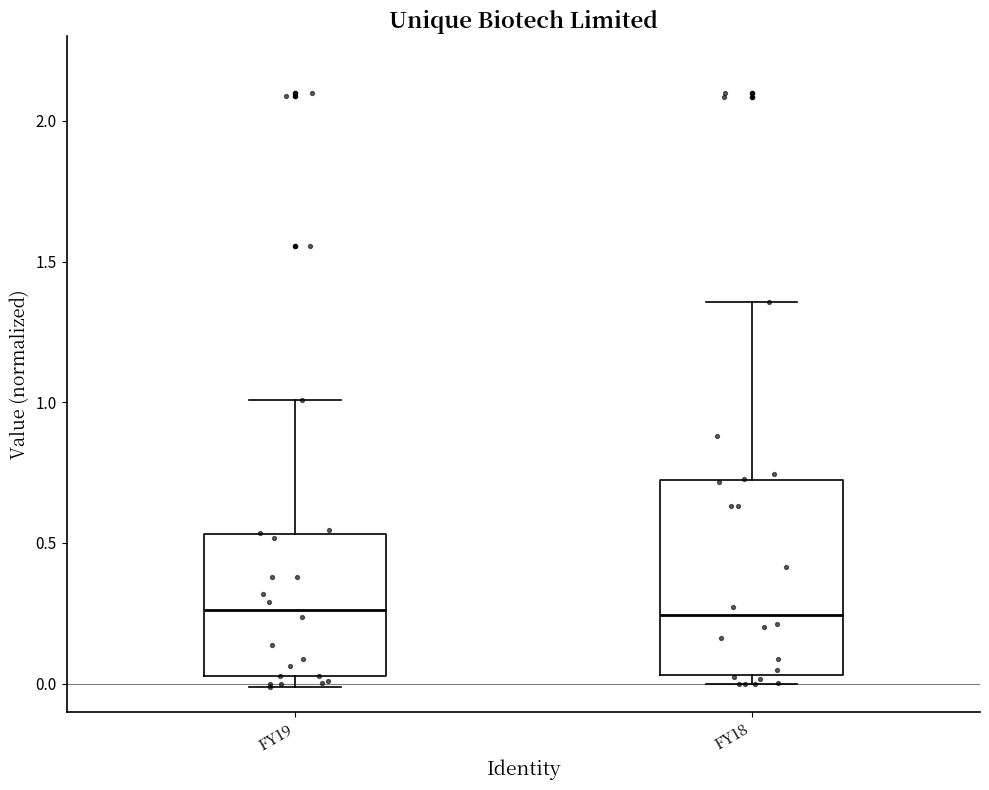

Reading left to right, transcribe this box plot: for each box, give where its median line is, the range the box spans, and where its two whiskers end, as read against the y-axis. The values are not printed on the chart, so give them approximately, as read against the axis.

FY19: median 0.25, box 0.05 to 0.55, whiskers 0.00 to 1.00
FY18: median 0.25, box 0.05 to 0.75, whiskers 0.00 to 1.35